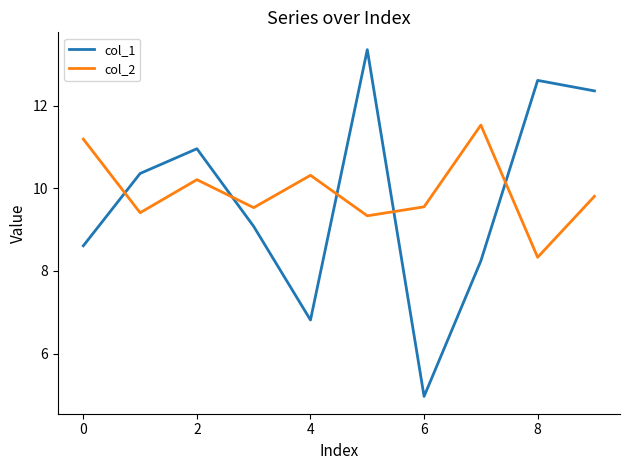

At how many categories does at least one series exceed 7?

10